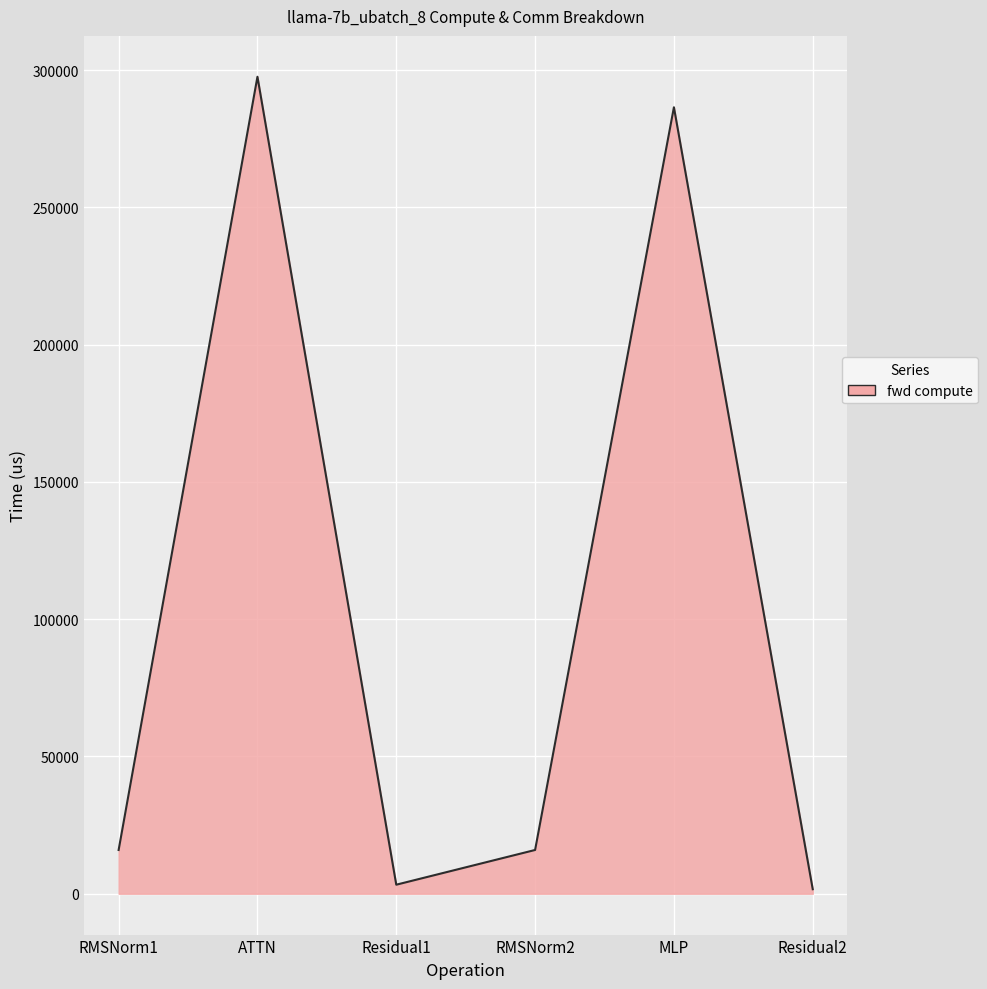

Approximately how many times larger is the value at MLP compared to RMSNorm1?

18.0